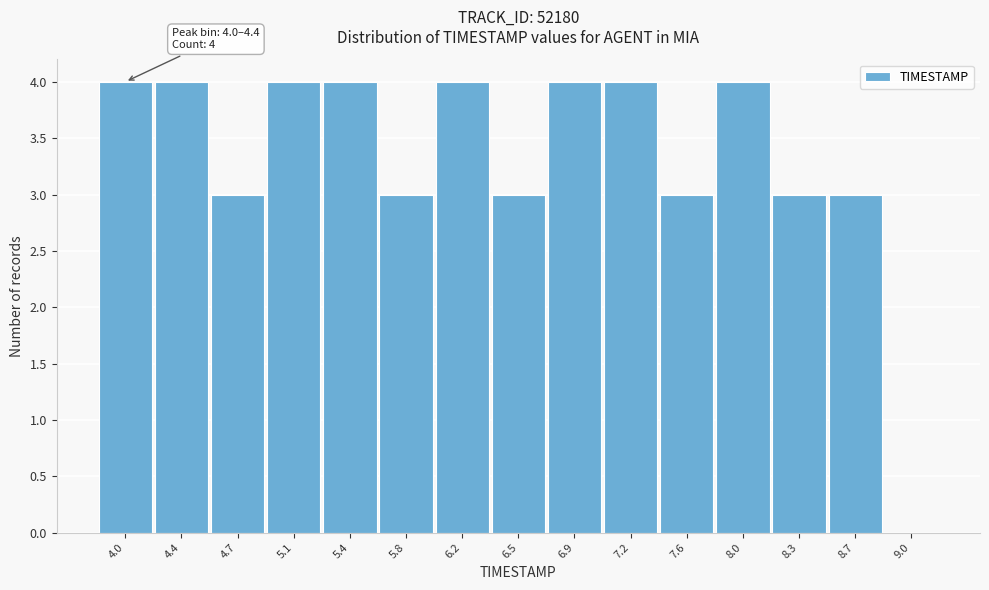

Reading left to right, what are all the values shown in this chart?

4.0=4	4.4=4	4.7=3	5.1=4	5.4=4	5.8=3	6.2=4	6.5=3	6.9=4	7.2=4	7.6=3	8.0=4	8.3=3	8.7=3	9.0=0